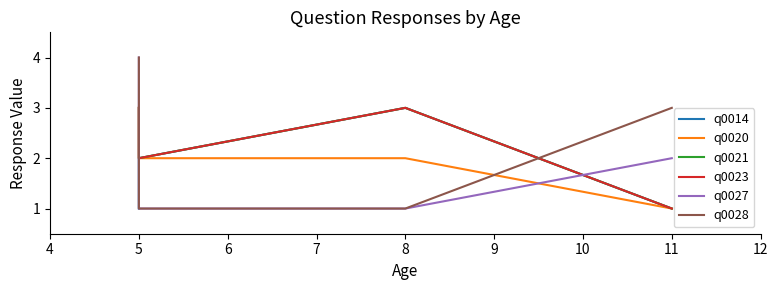

True or false: q0027 and q0028 cross at least once.

False